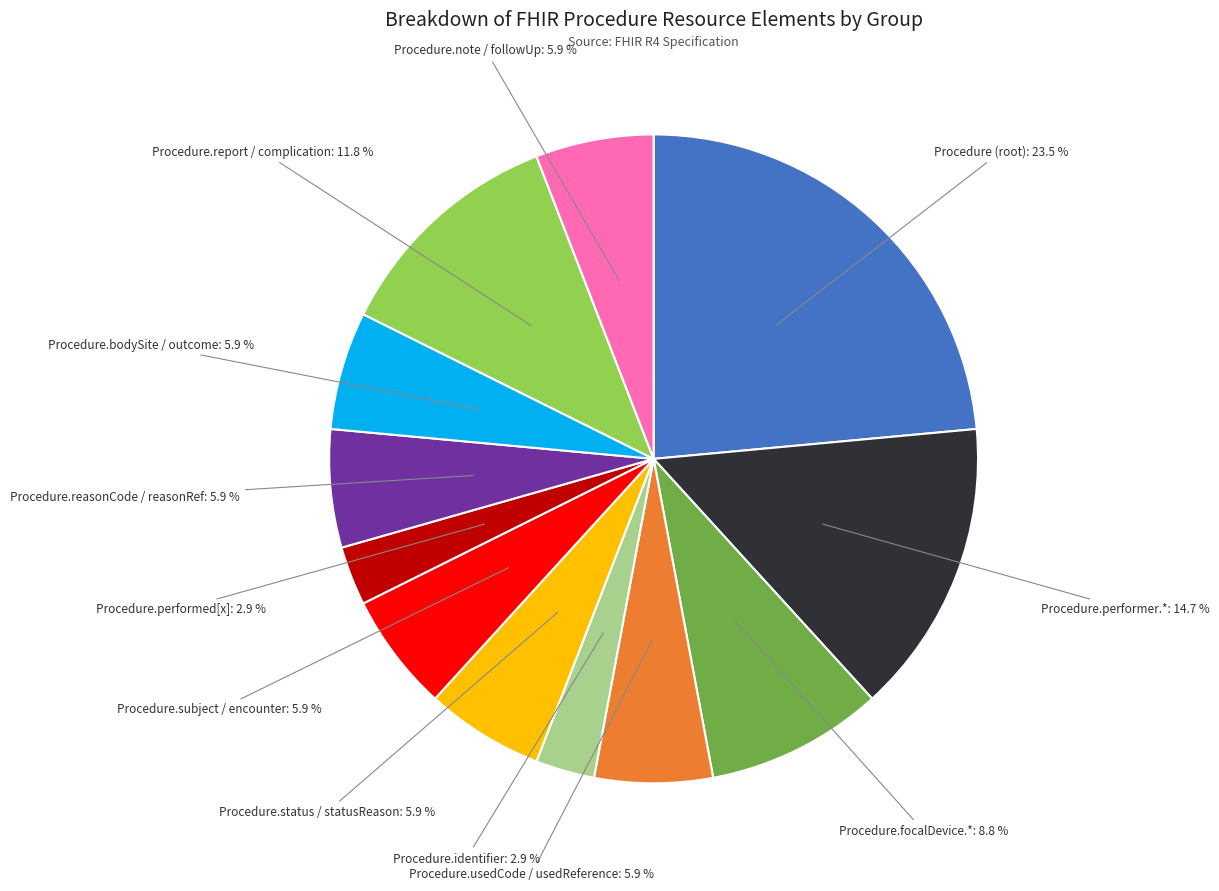

Is there a majority slice in this chart?

No